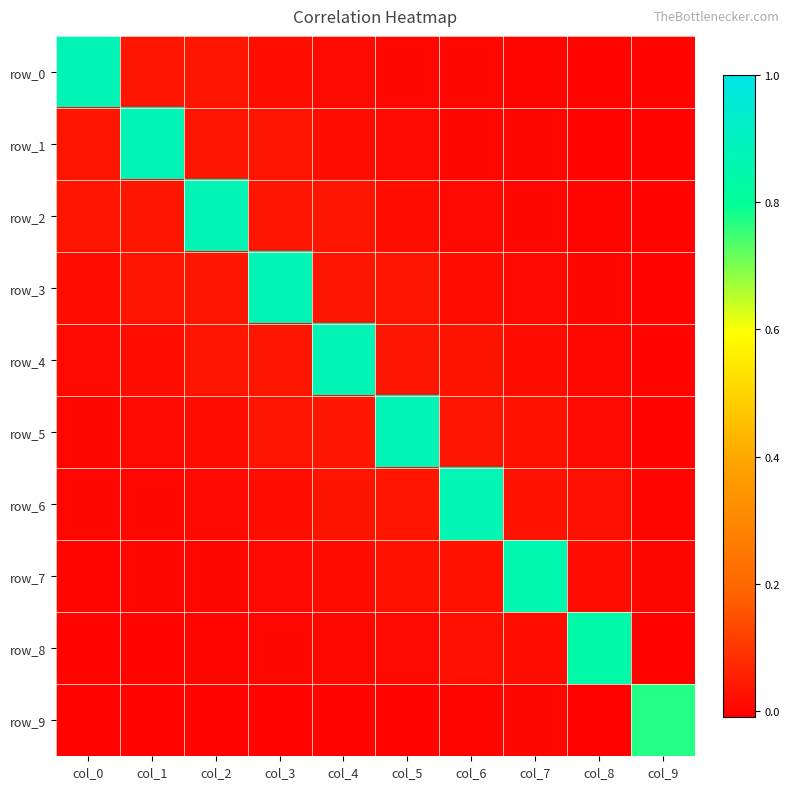

Which series changed the most between col_1 and col_3?

row_1